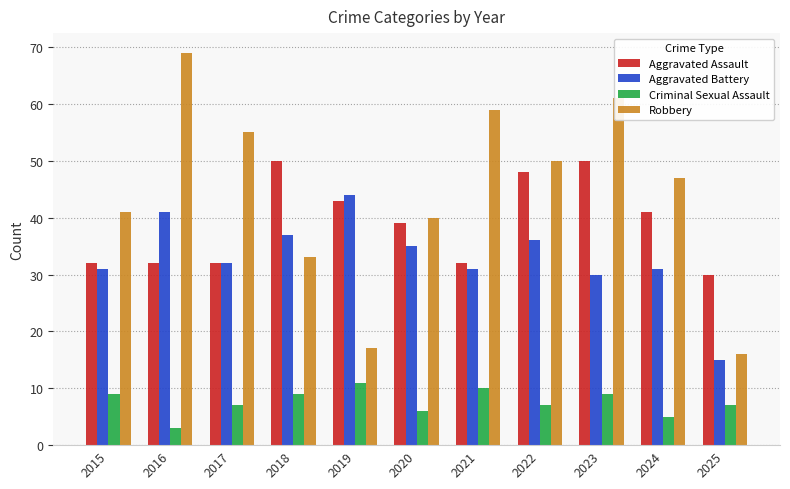

Are the bars horizontal?

No